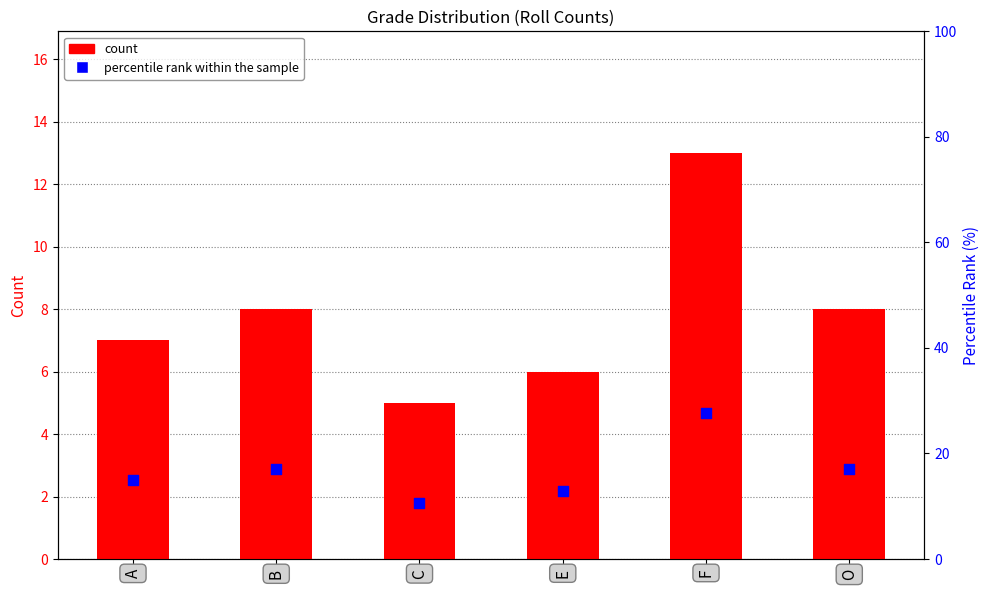

Which series contains the lowest Y value?

count